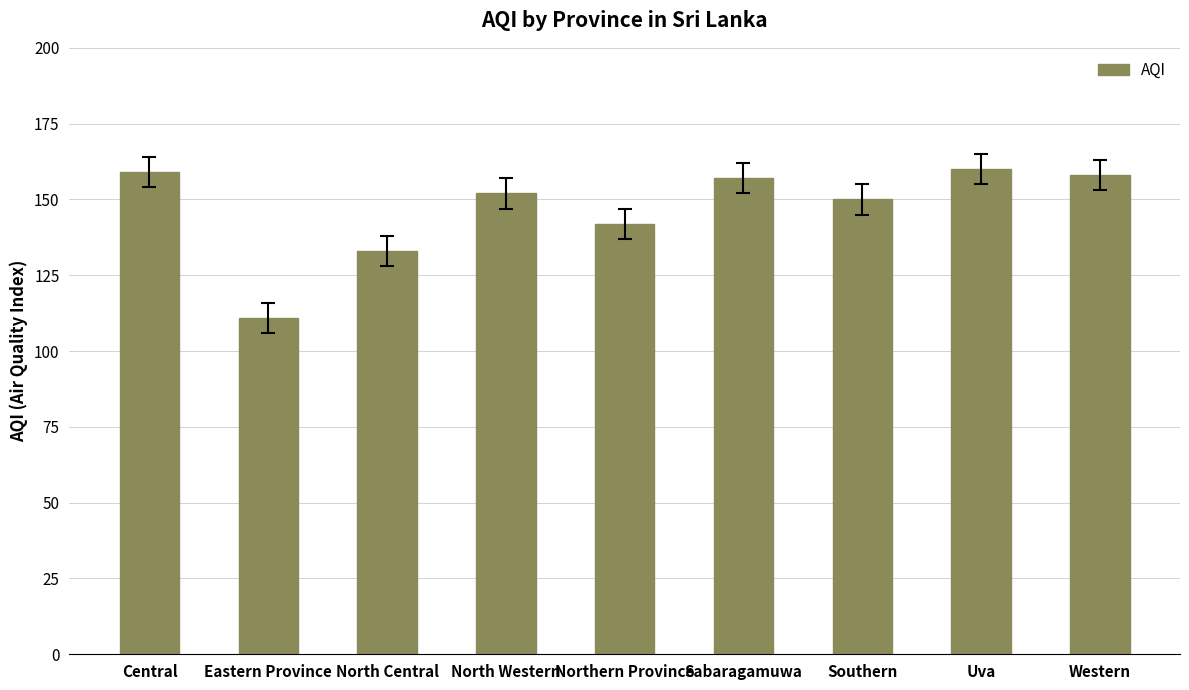

True or false: the data shows 142 at Northern Province.

True